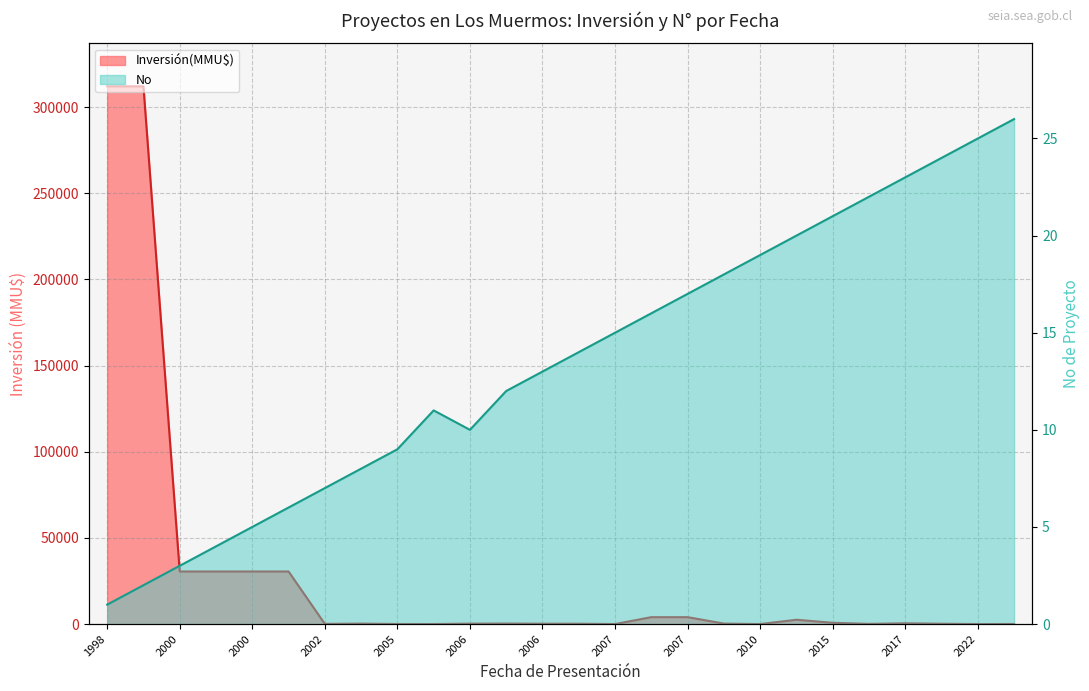

Is the value of Inversión(MMU$) at 2012-01 greater than the value of No at 2002-05?

Yes